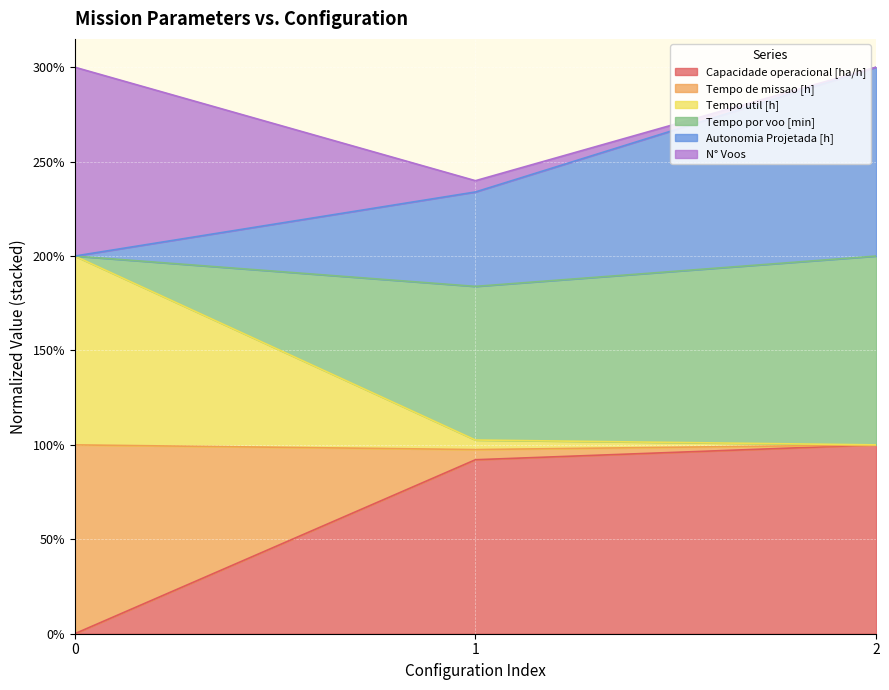

Is the value of Tempo de missao [h] at 2 greater than the value of Capacidade operacional [ha/h] at 2?

No